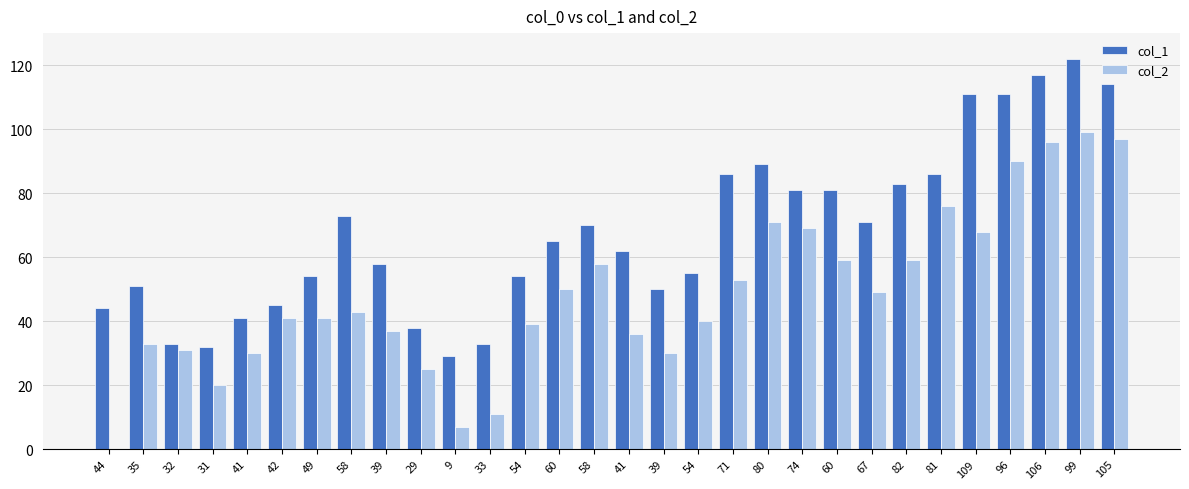

Are the bars horizontal?

No